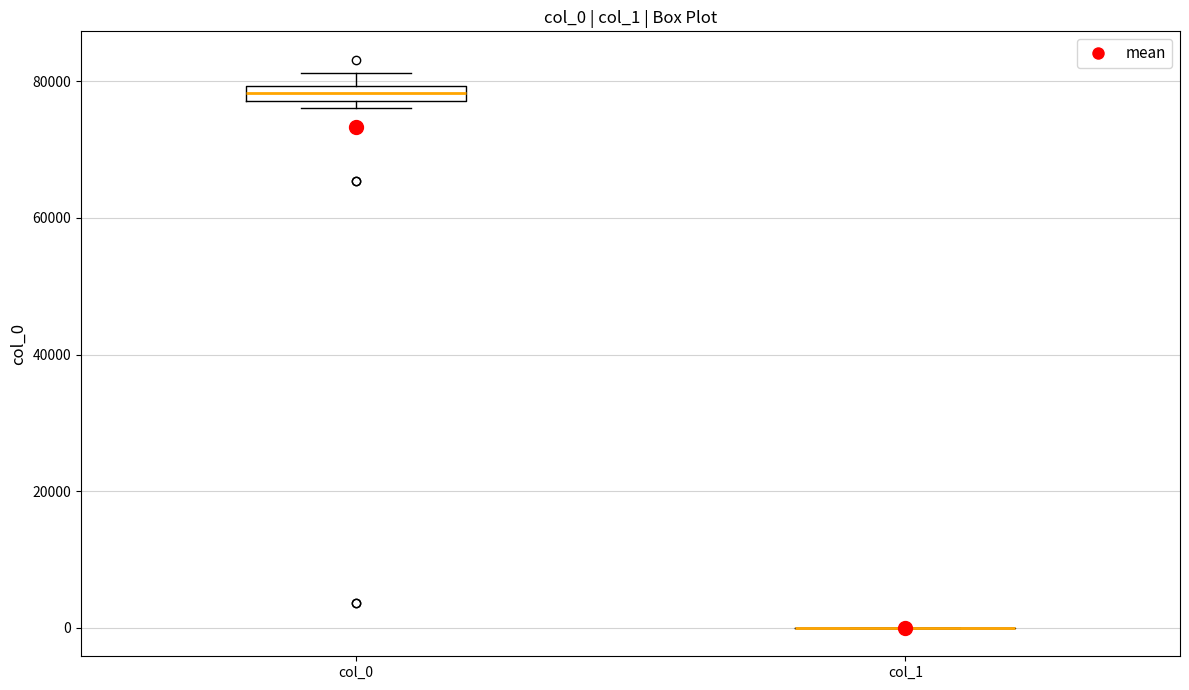

Comparing the boxes themselves (not the whiskers), which one is the tallest?

col_0